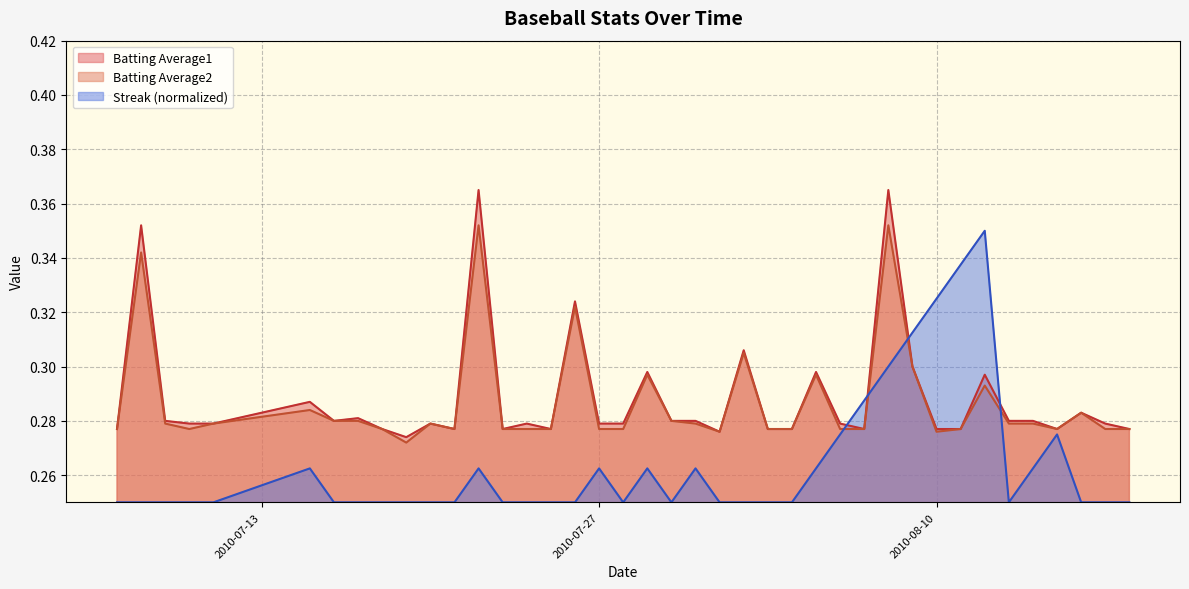

Which series changed the most between 2010-07-24 and 2010-08-08?

Batting Average1